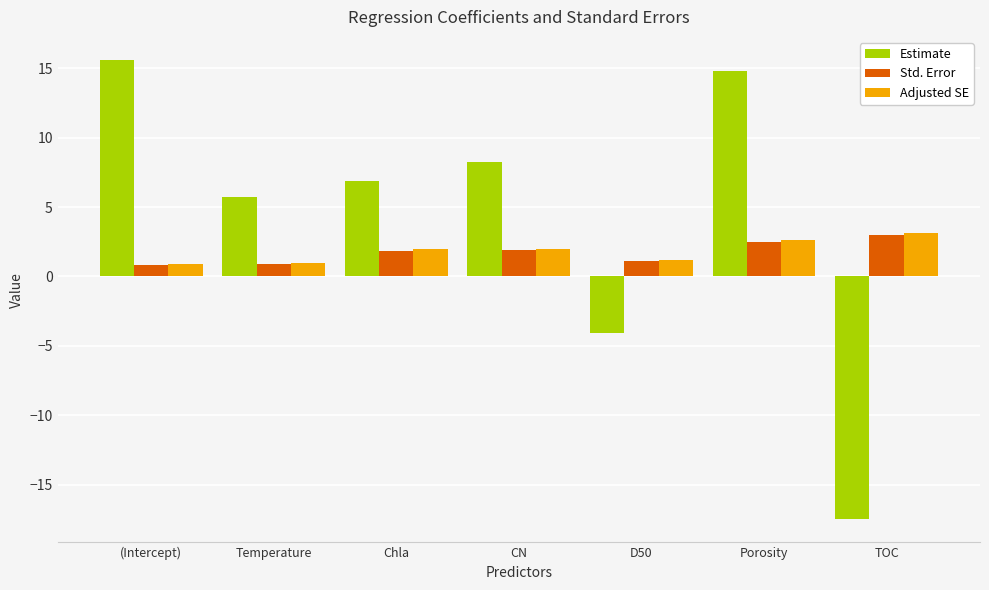

What is the value of the Estimate bar at the 3rd from the left?

6.8